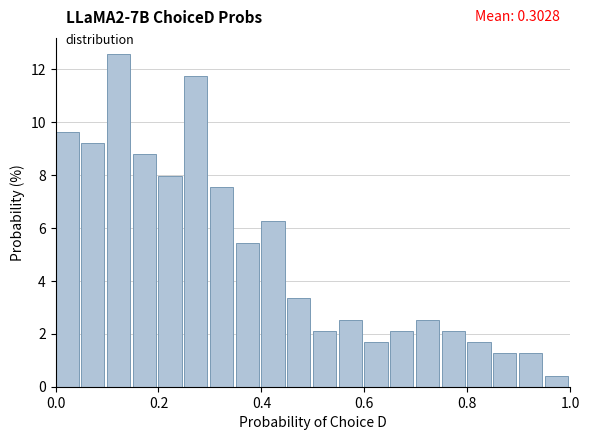

Read against the x-axis, roughly where is the centre of the tallest bar?

0.12